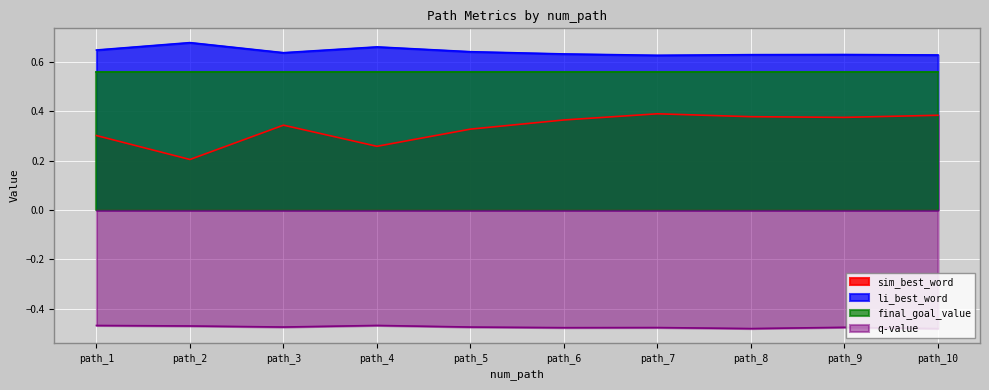

True or false: q_value and li_best_word cross at least once.

False